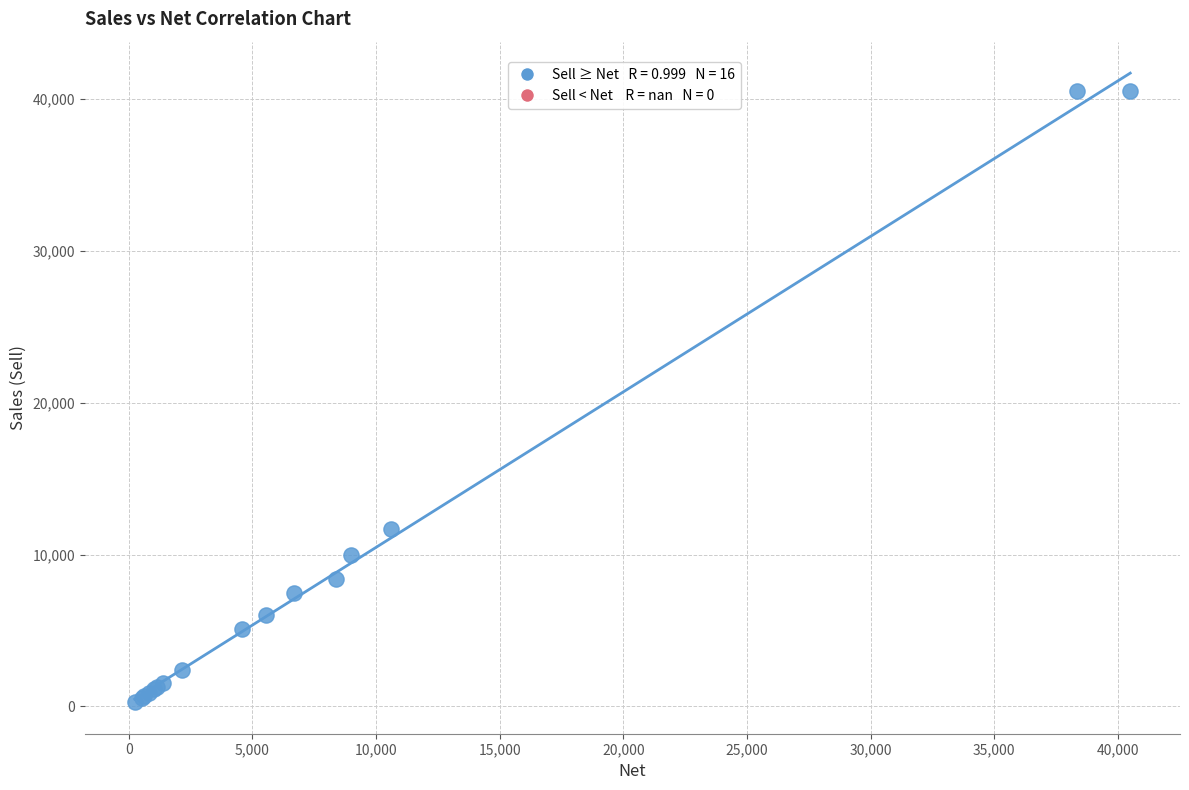

What Y value in the scatter plot is closest to 20385?

11676